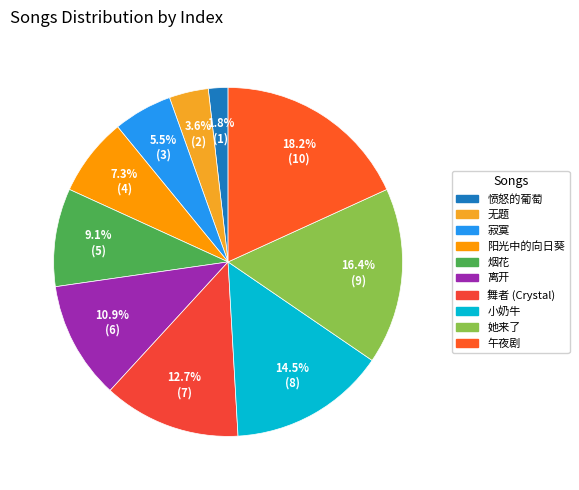

Approximately how many times larger is the value at 愤怒的葡萄 compared to 午夜剧?

0.1